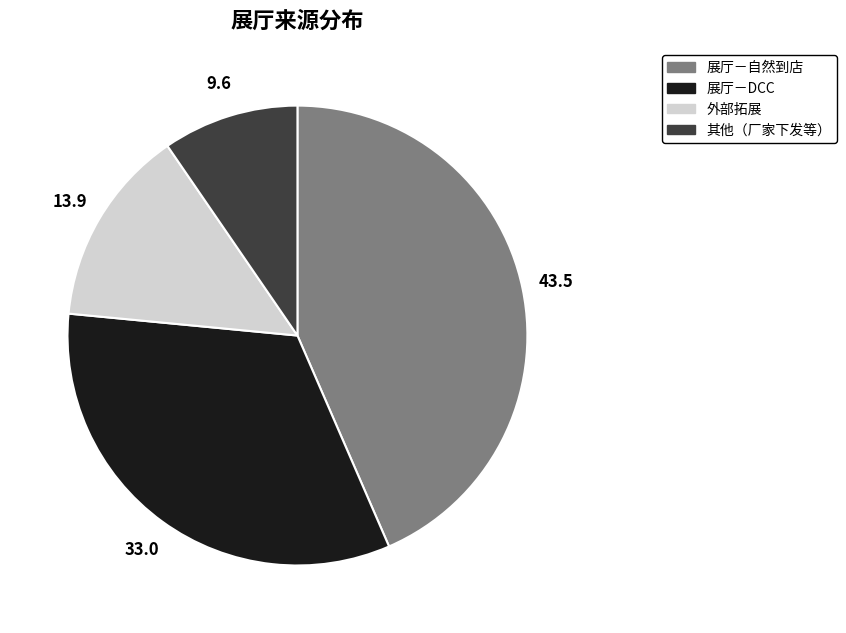

Is there a majority slice in this chart?

No